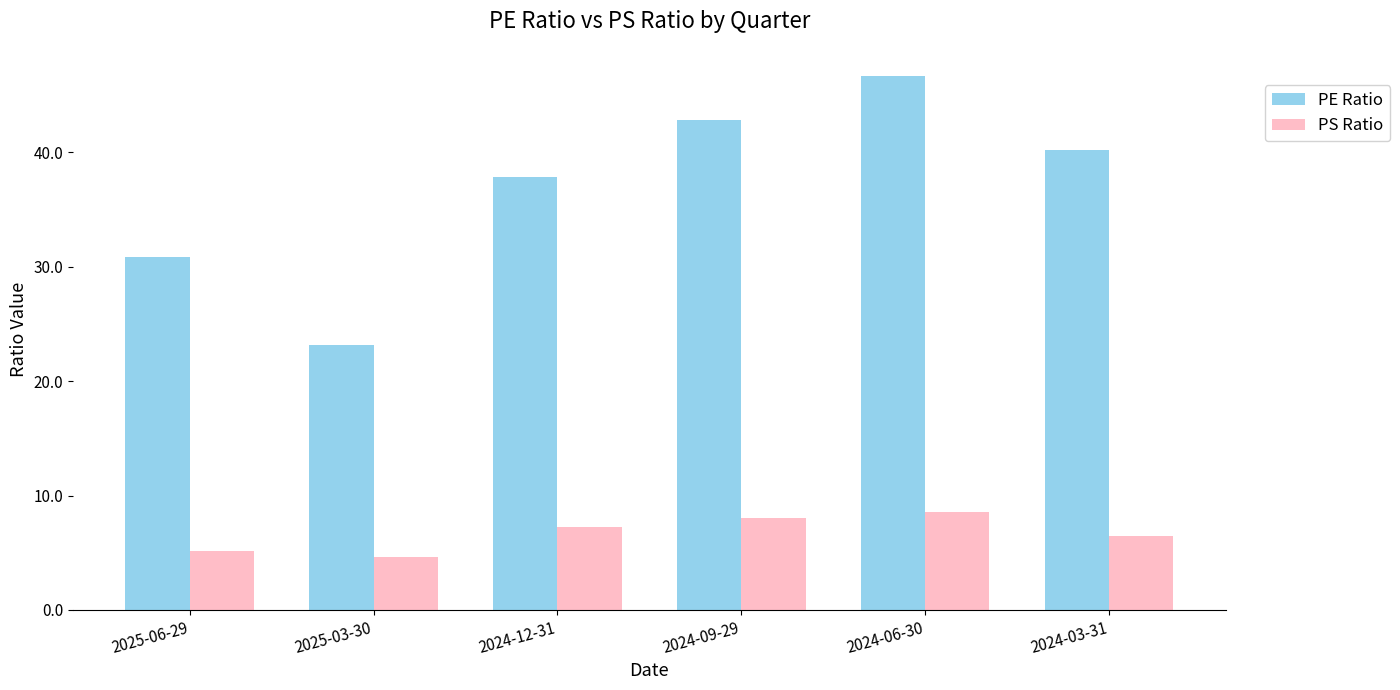

List the series in order of their peak value, highest first.

PE Ratio, PS Ratio